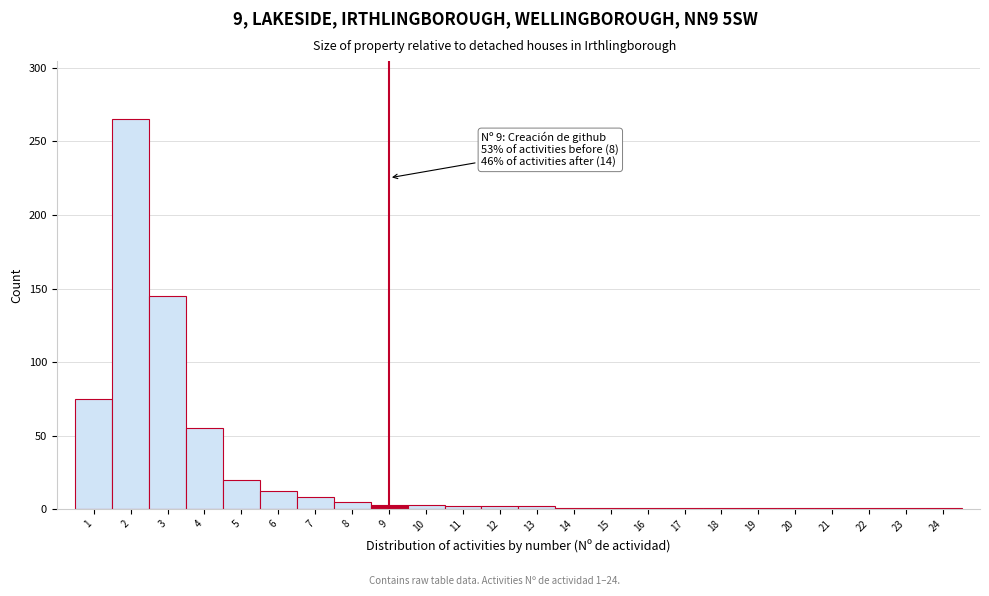

Which range on the x-axis has the tallest bar?

1.5 to 2.5